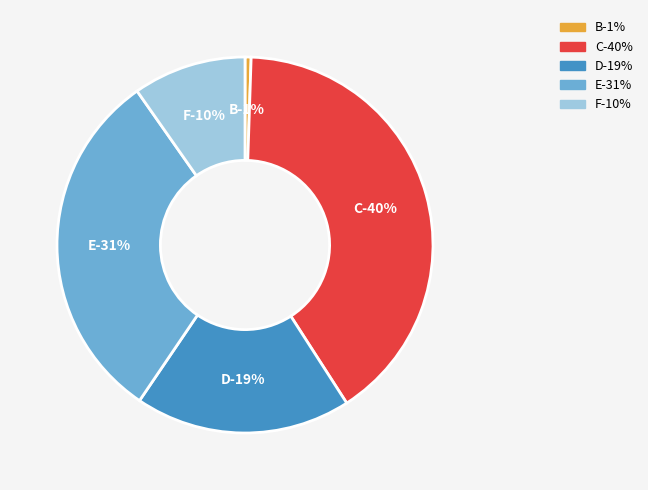

To the nearest percent, what is the combined percentage of C and D?

59%